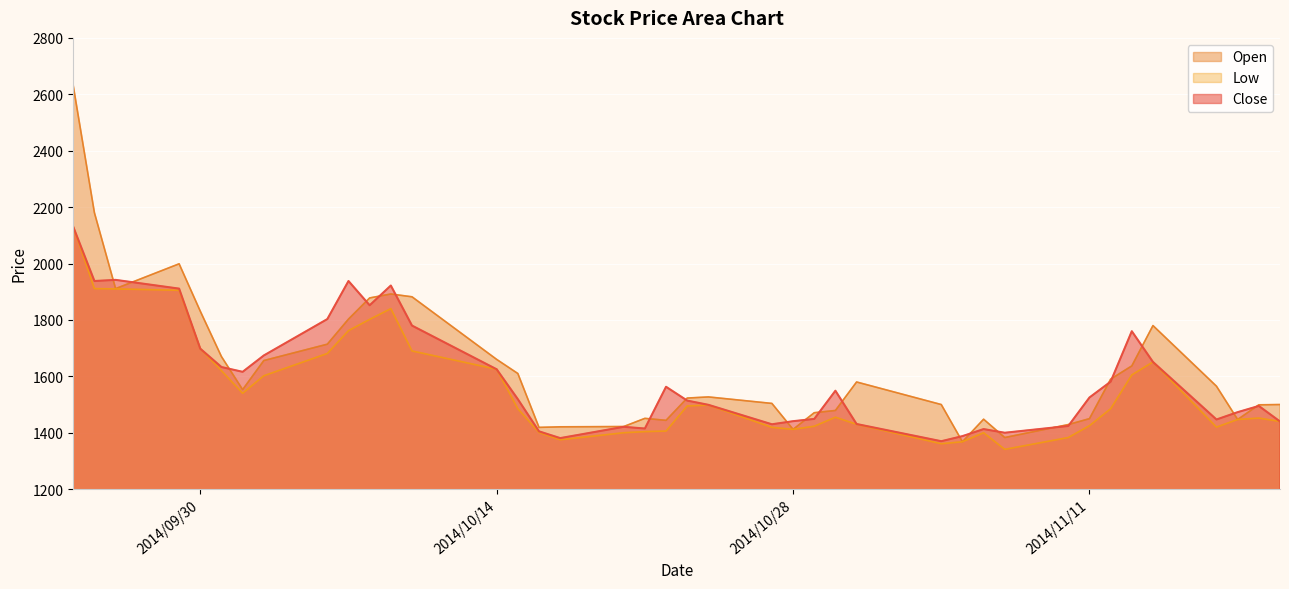

Is it true that Open equals 633 at 2014/10/29?

False